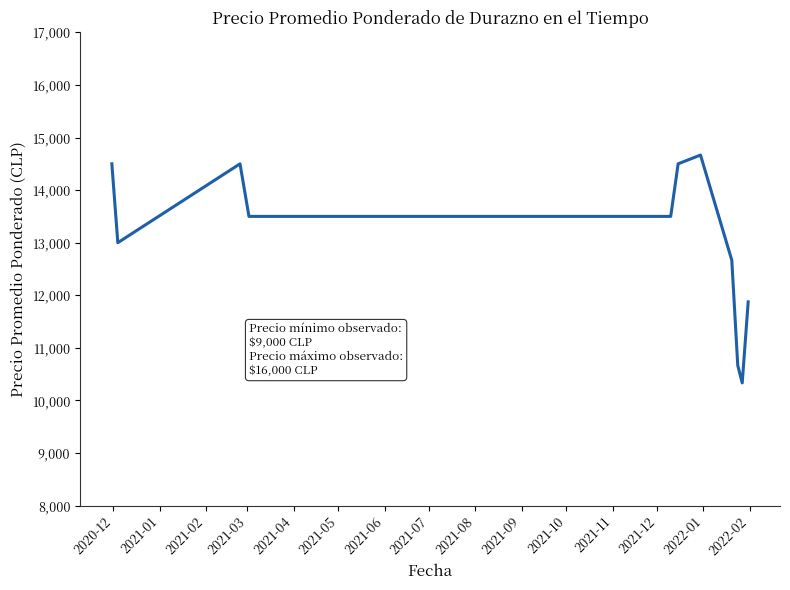

What is the minimum value shown in the chart?

10333.3